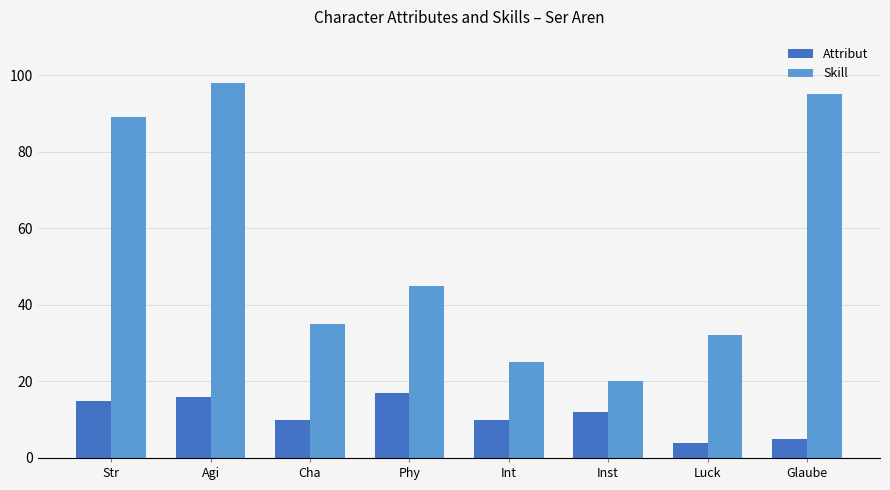

What is the difference between the second highest and second lowest values in the Attribut series?

11